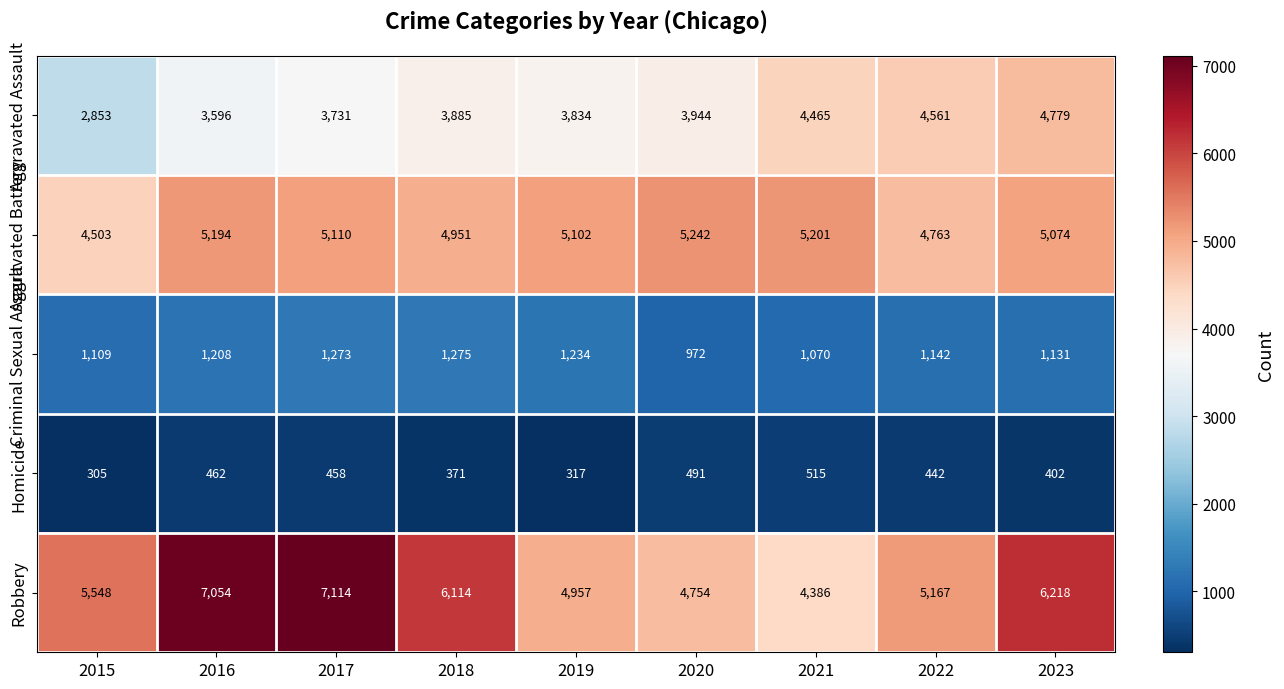

What is the average value of the Aggravated Battery series?

5016